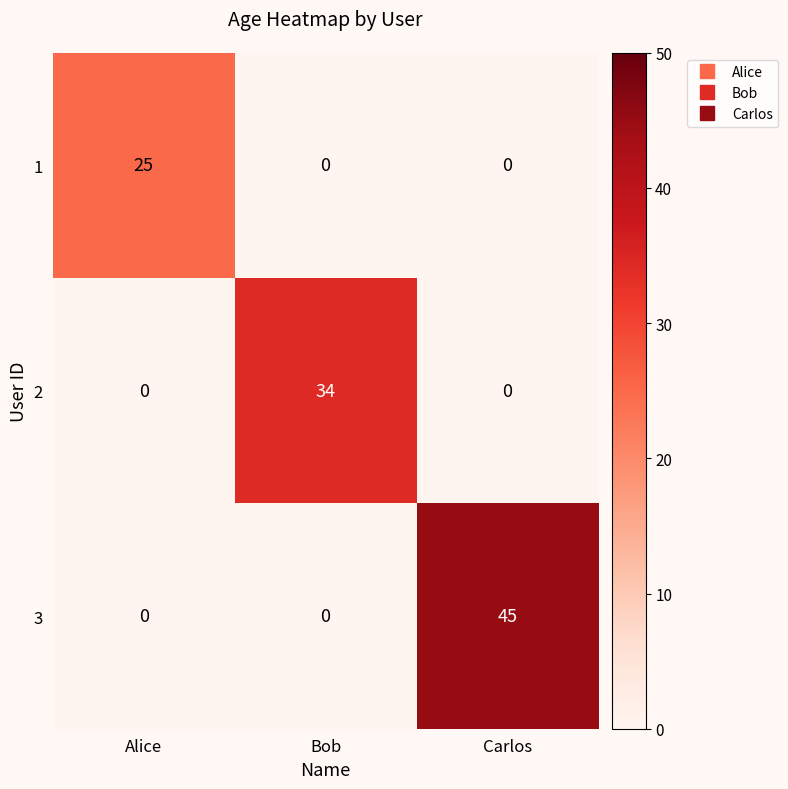

Is it true that 1 equals 0 at Carlos?

True